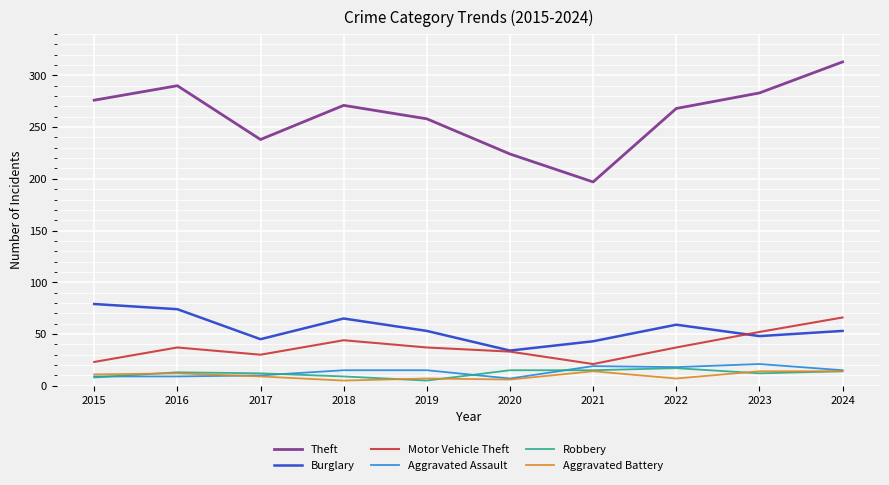

What is the approximate value of Aggravated Battery at 2023?

14